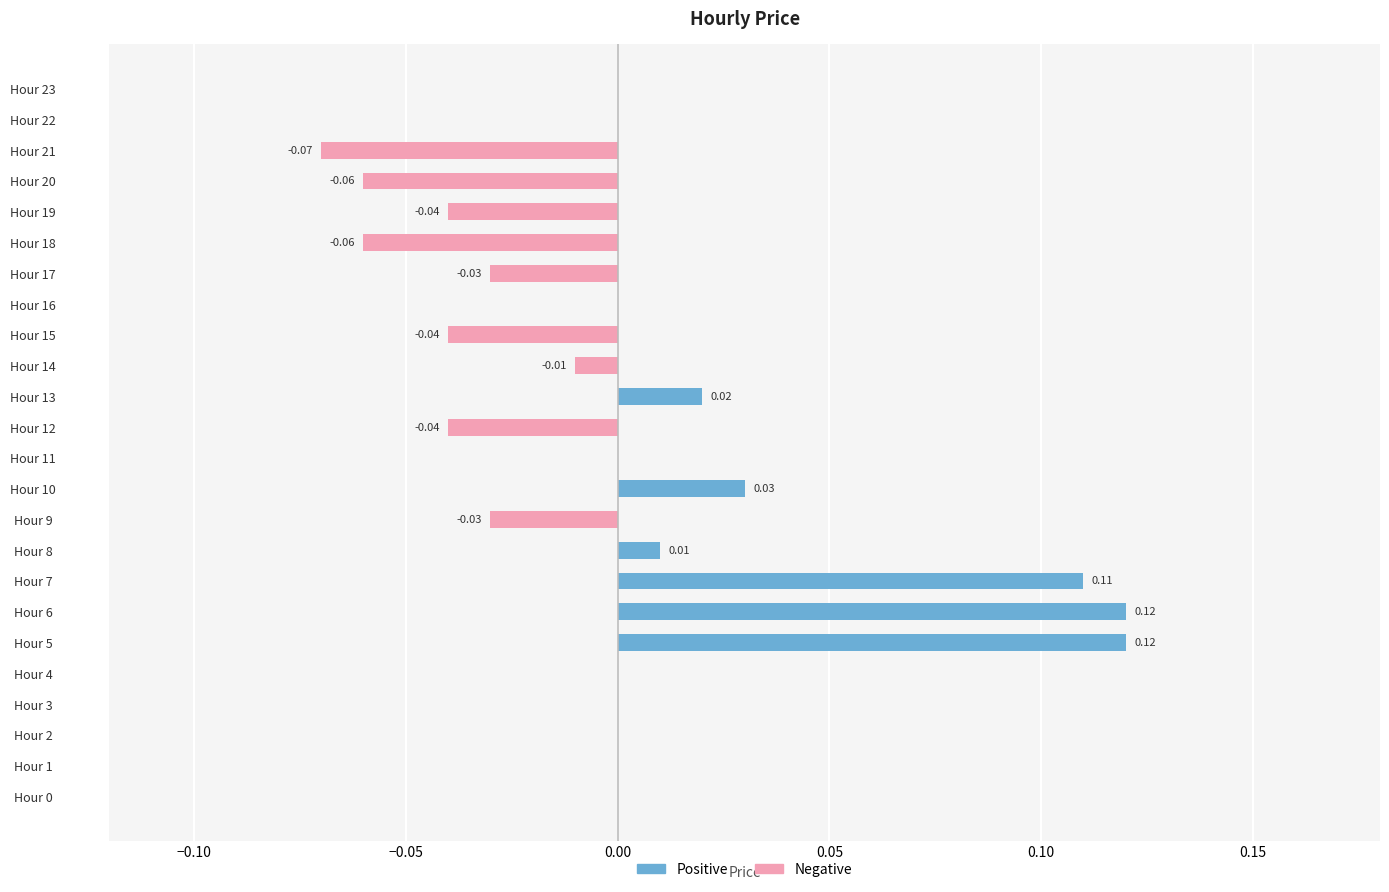

True or false: Positive has a value of -0.0 at Hour 18.

False